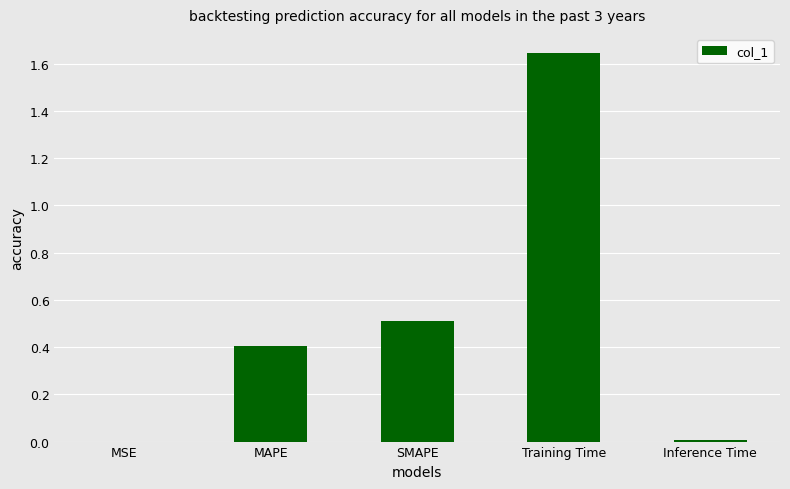

The chart shows a value of 0.0 at MSE. True or false?

True